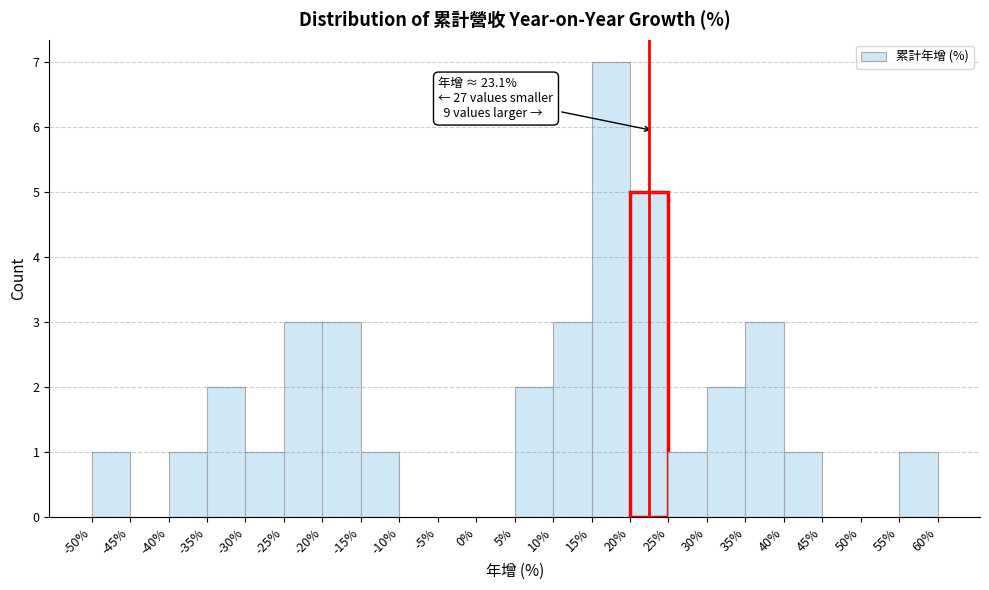

Which range on the x-axis has the tallest bar?

15% to 20%